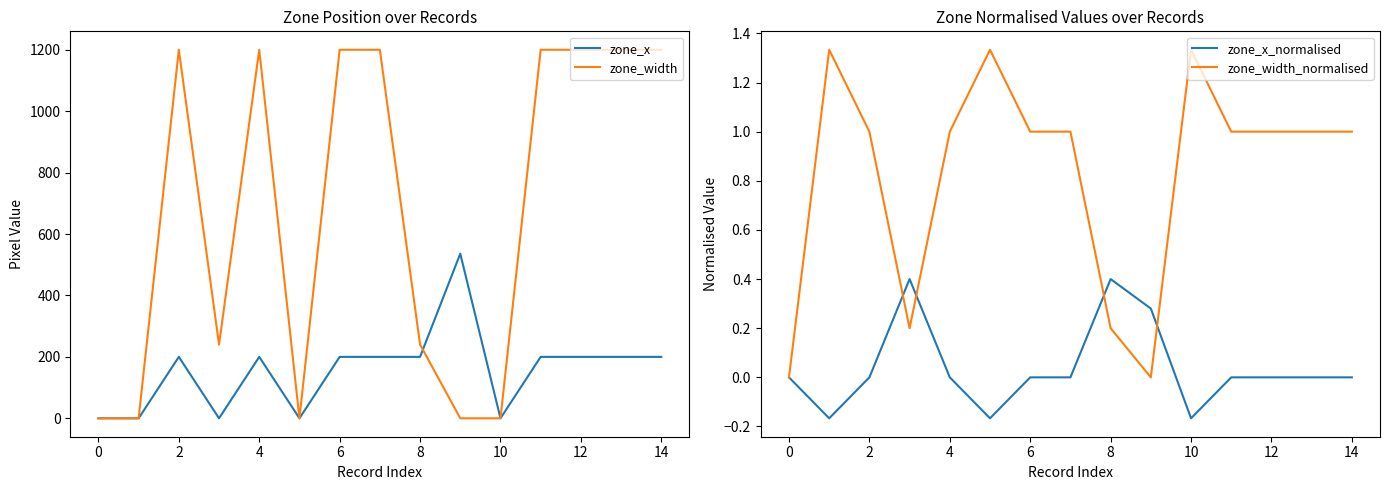

Which series has the largest range (max minus min)?

zone_width